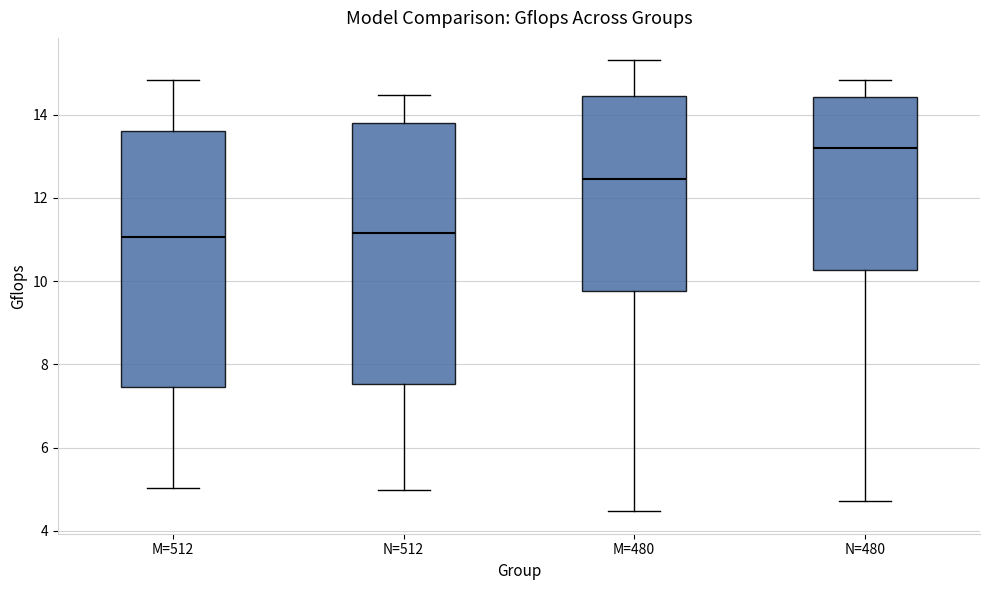

Which box has the highest median line?

N=480